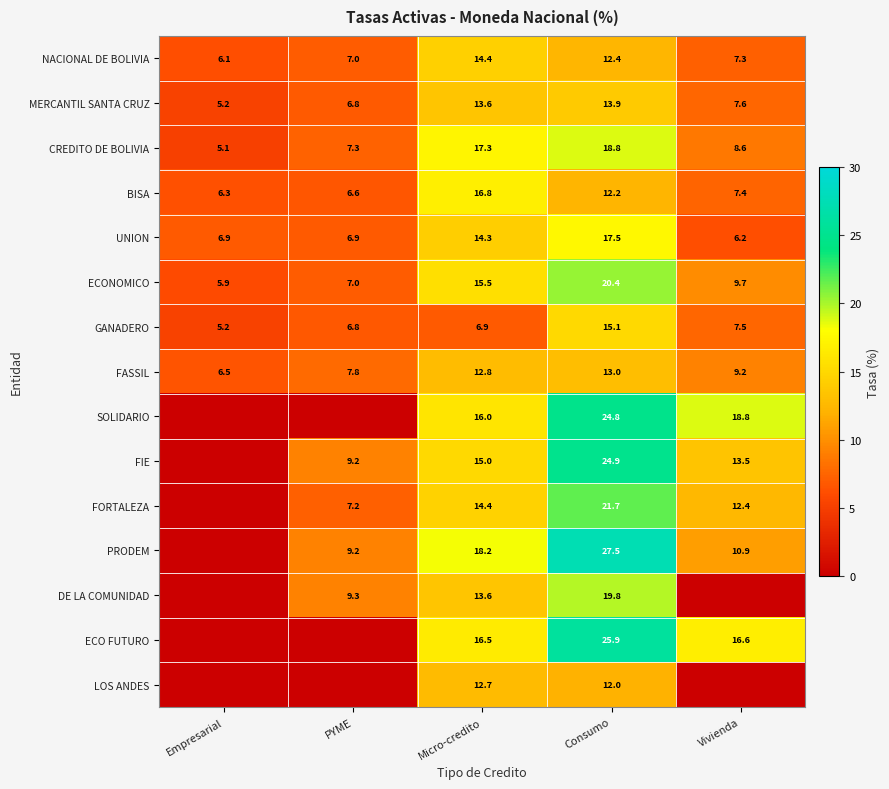

How many series are shown in this chart?

15